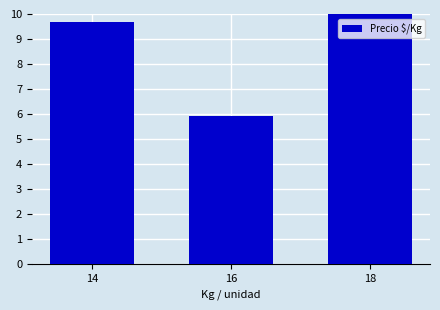

Does the chart contain any negative values?

No